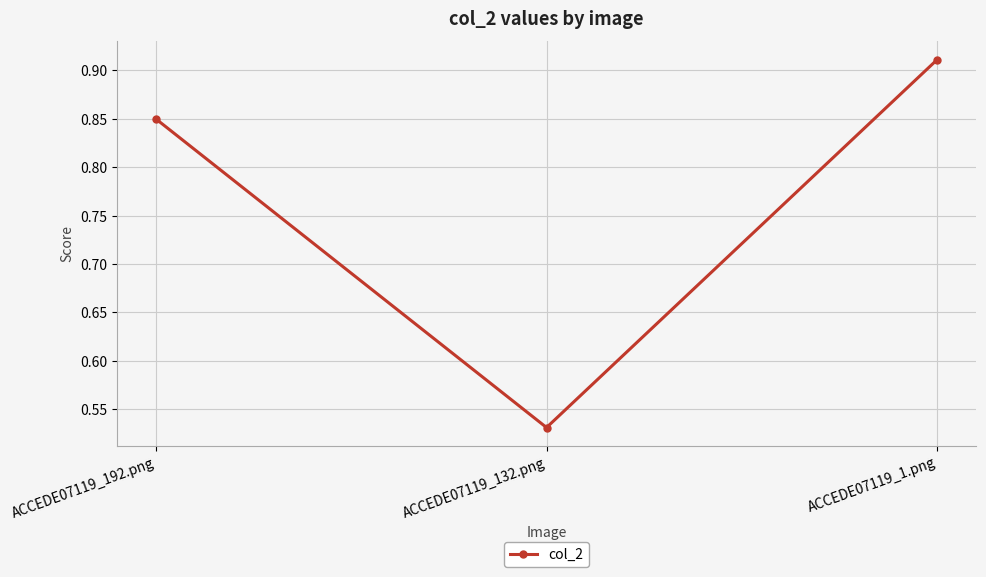

Between ACCEDE07119_192.png and ACCEDE07119_1.png, which is larger?

ACCEDE07119_1.png